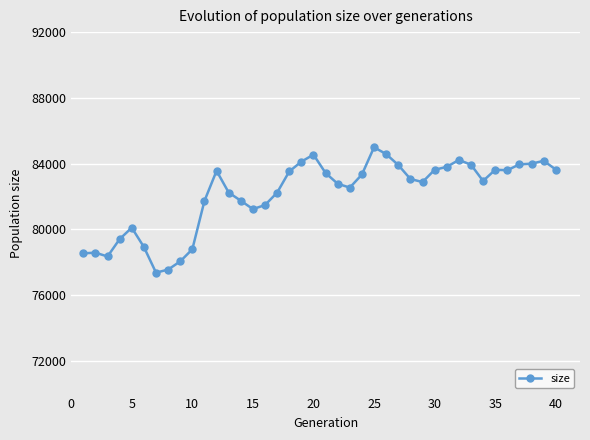

True or false: the data has more than 0 interior local peaks.

True